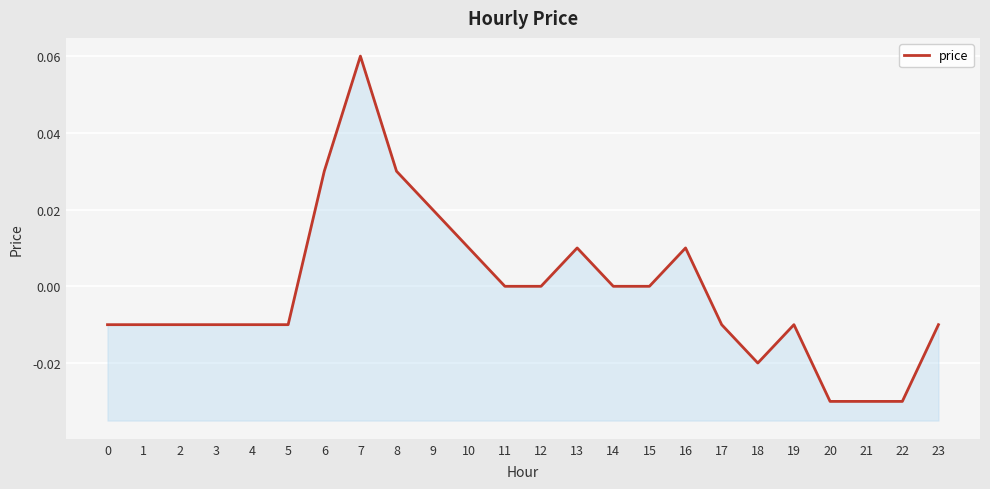

True or false: the data has more than 1 interior local peaks.

True